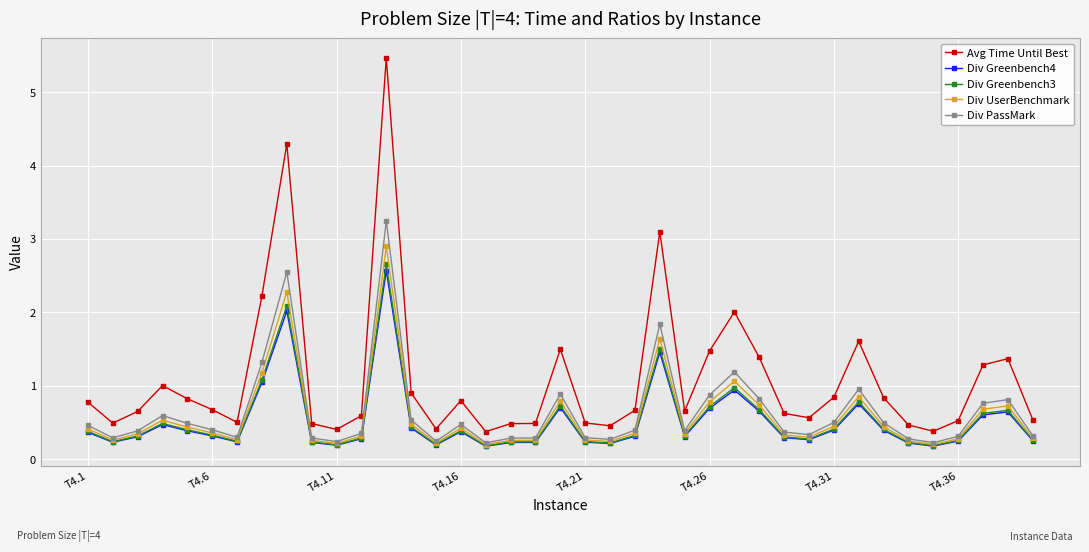

Which series has the largest total across all categories?

Avg Time Until Best